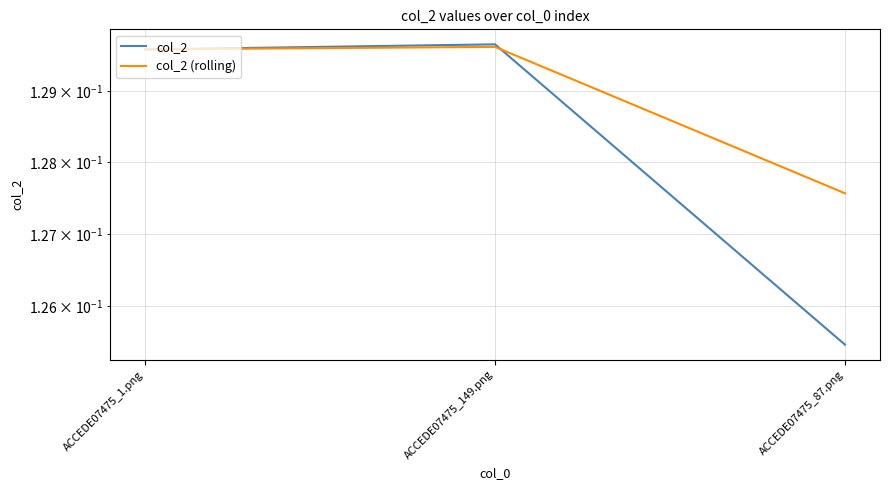

Count the col_2 (rolling) values in the range 0 to 1.

3